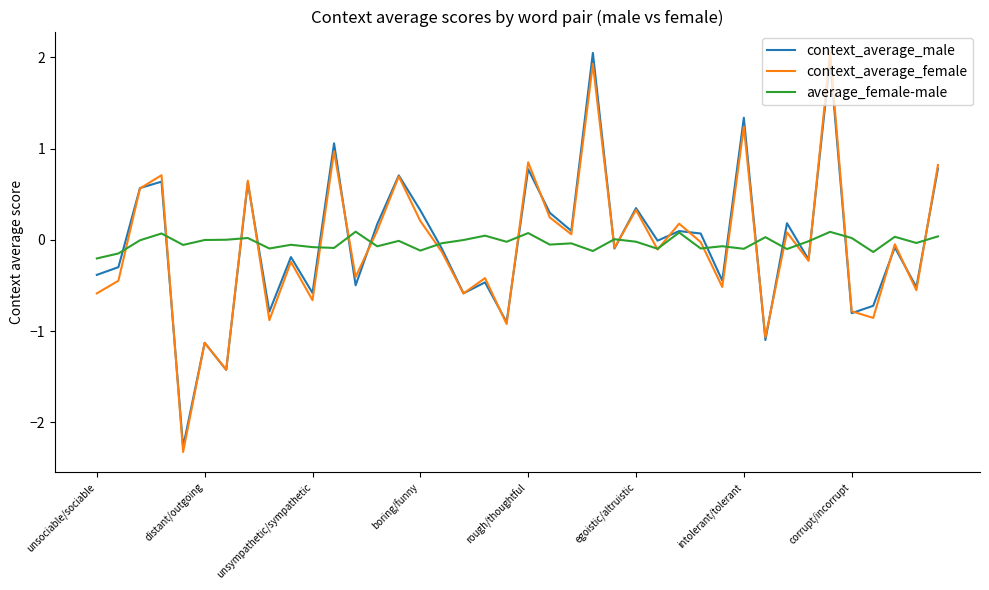

What is the smallest value displayed?

-2.3